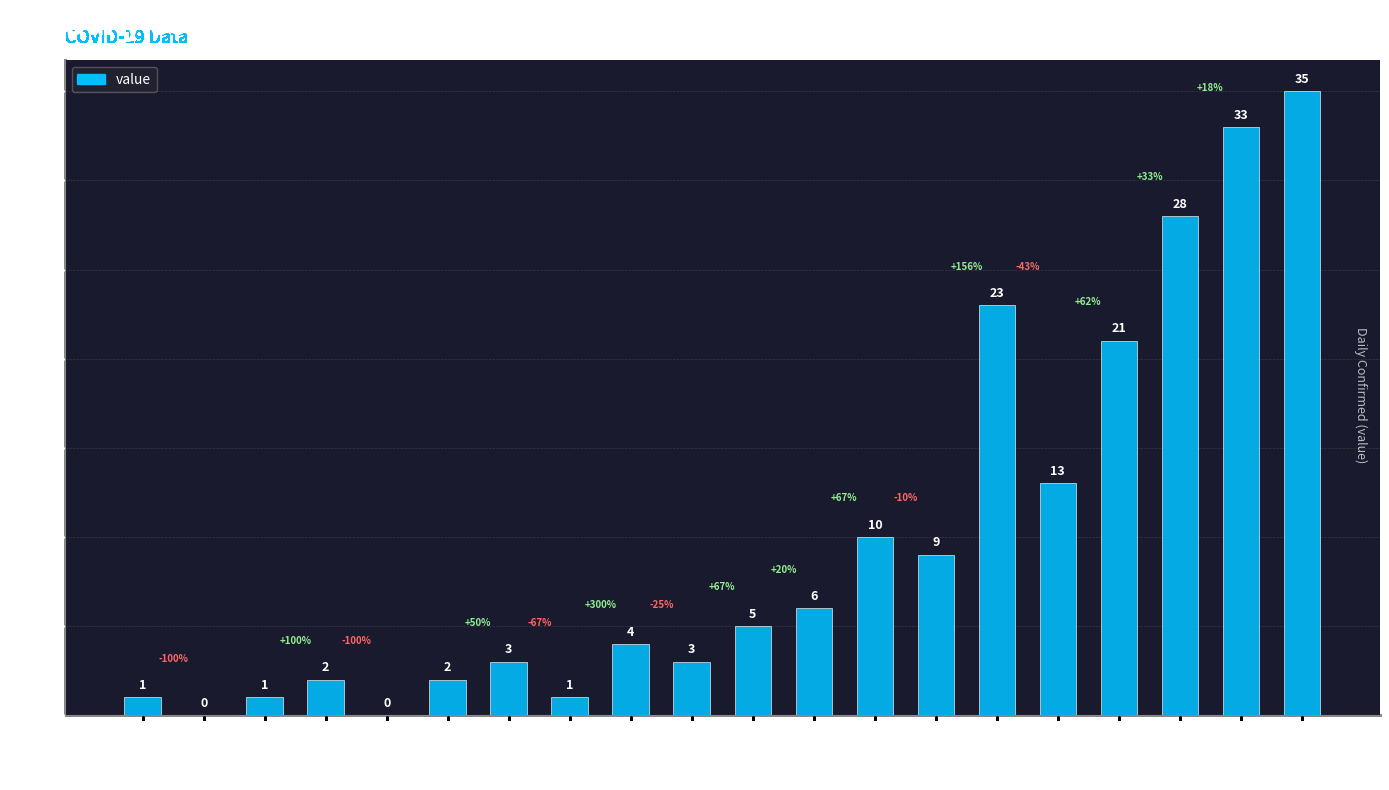

What value does the data have at 2020-03-10?

10